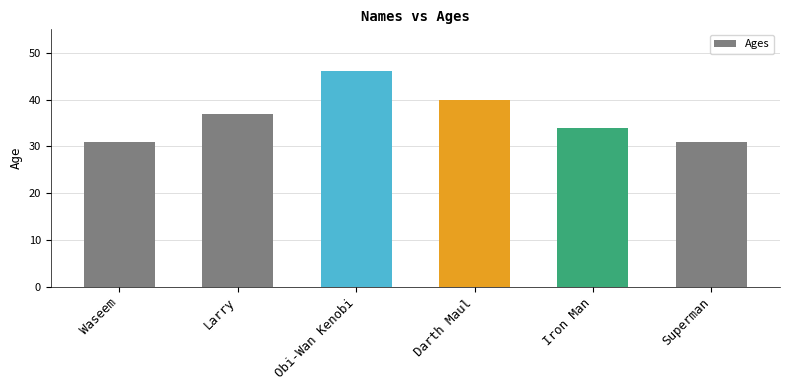

The value at Superman is 31. True or false?

True